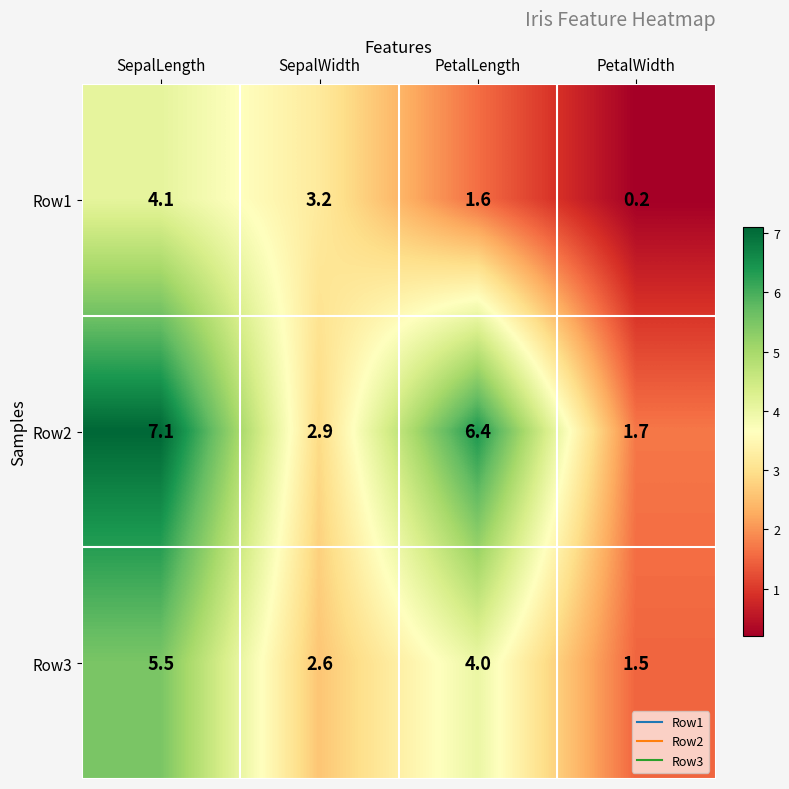

Which series has the largest range (max minus min)?

Row2